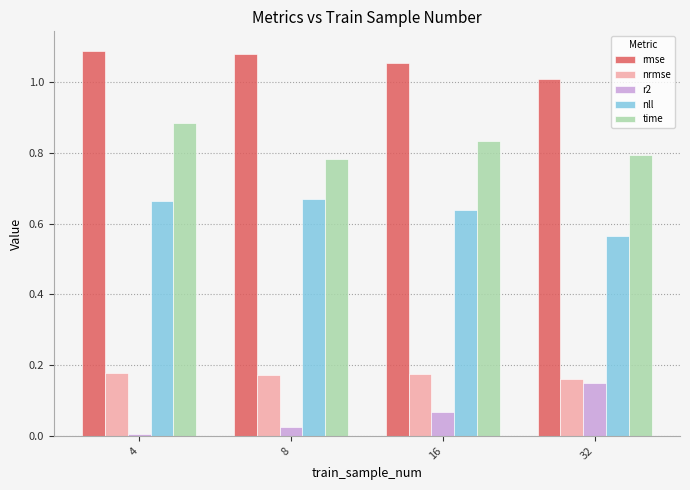

Which series has the largest total across all categories?

rmse